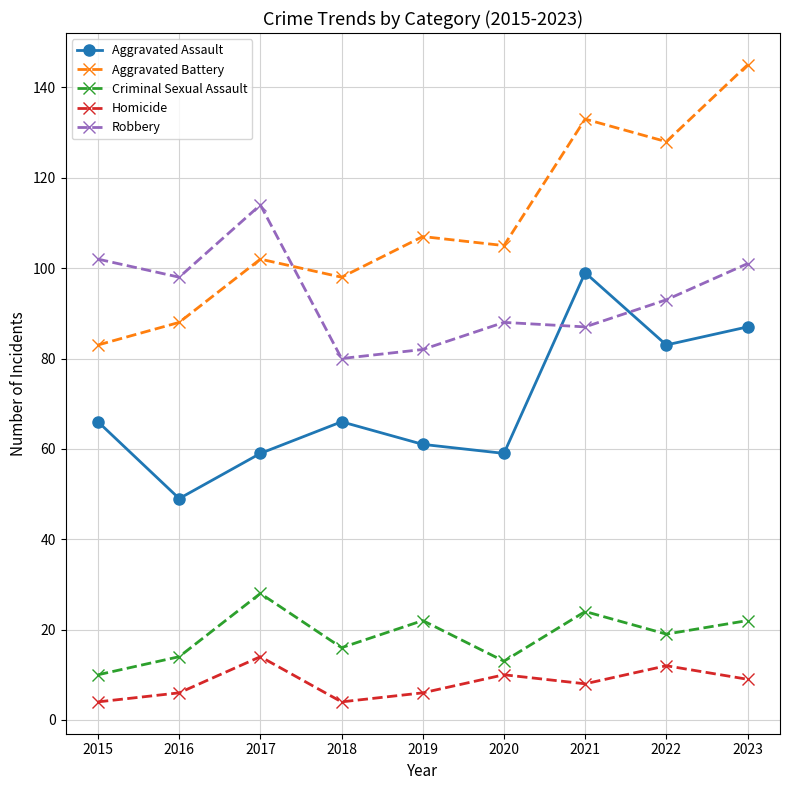

Which series has the largest total across all categories?

Aggravated Battery